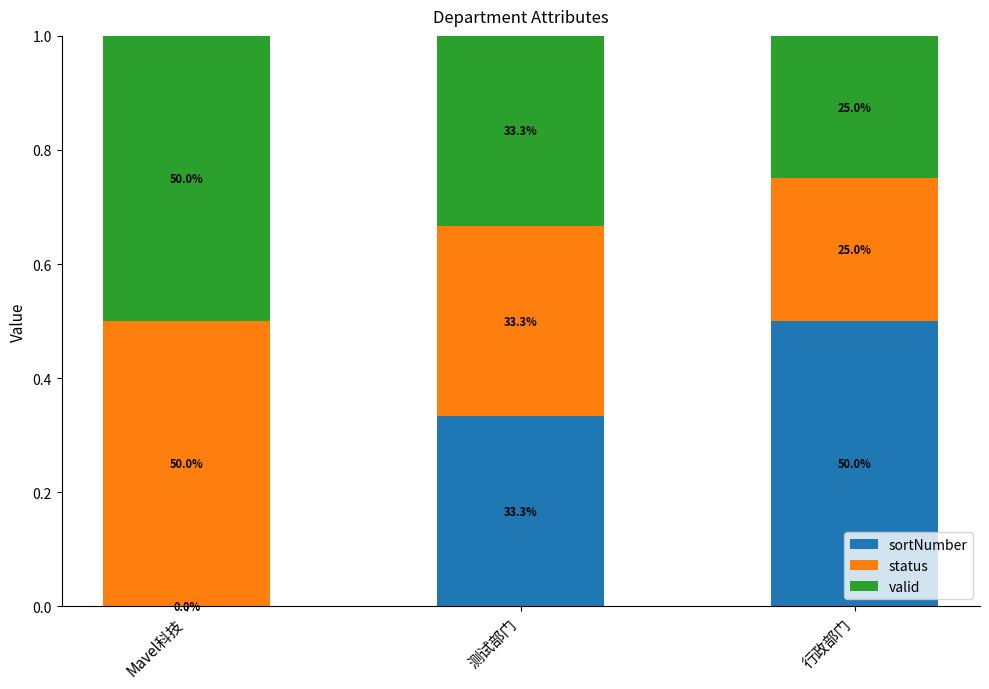

What are all the series names shown in the legend?

sortNumber, status, valid